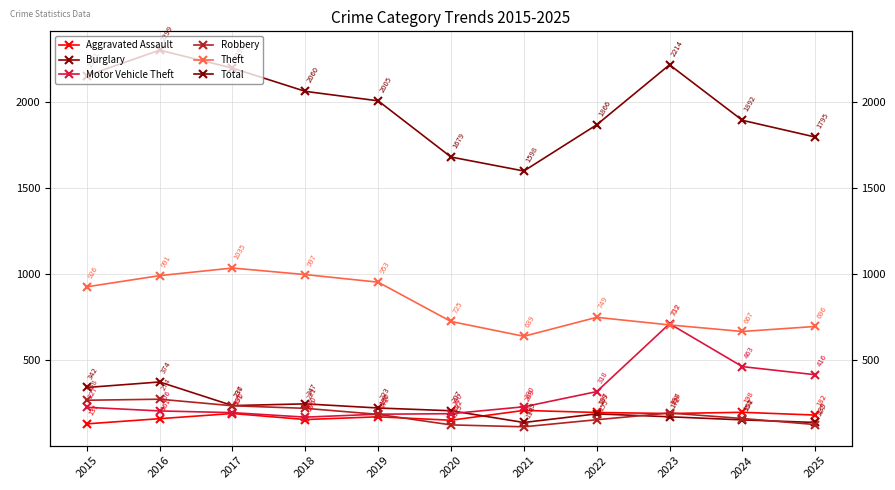

The Motor Vehicle Theft series shows 496 at 2022. True or false?

False